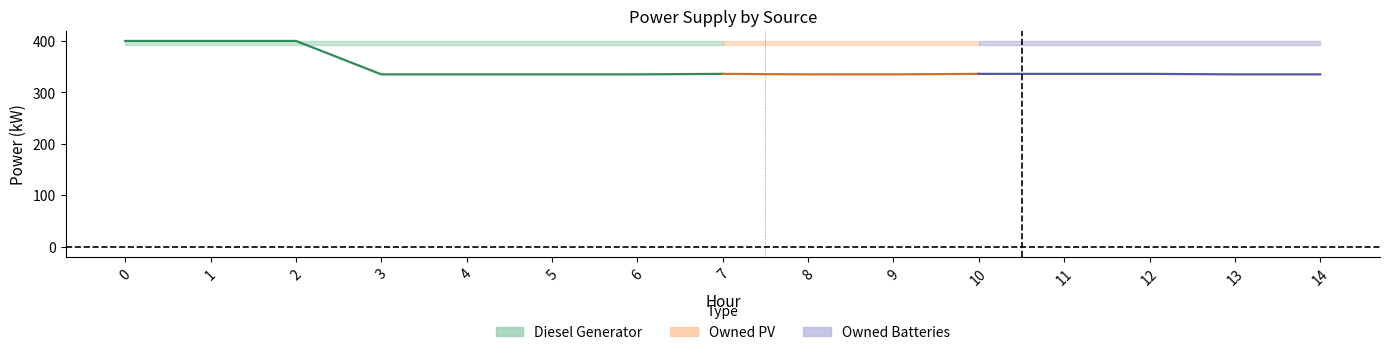

How many series are shown in this chart?

3